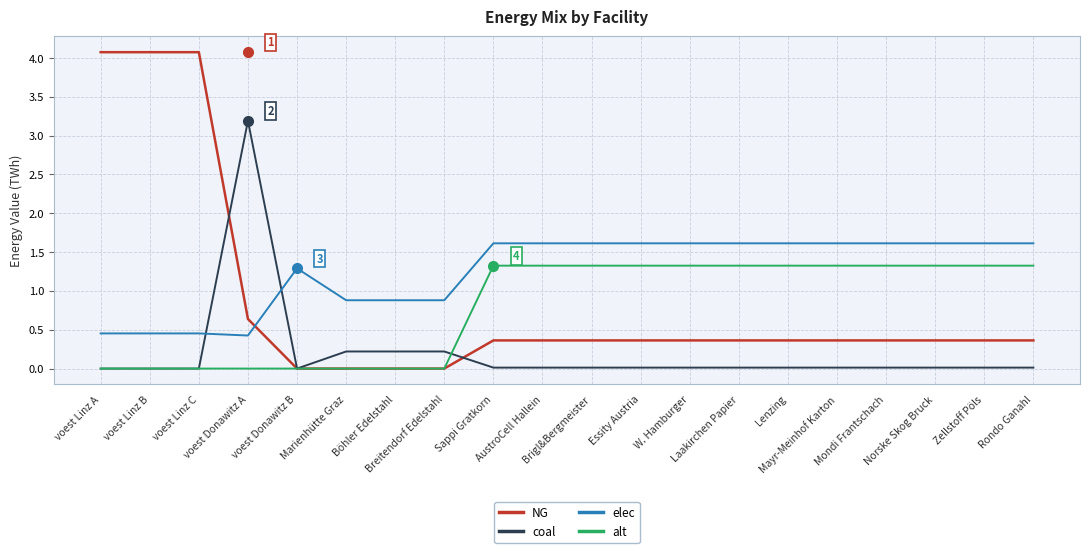

What is the spread (max minus min) of values at voest Linz C?

4.1